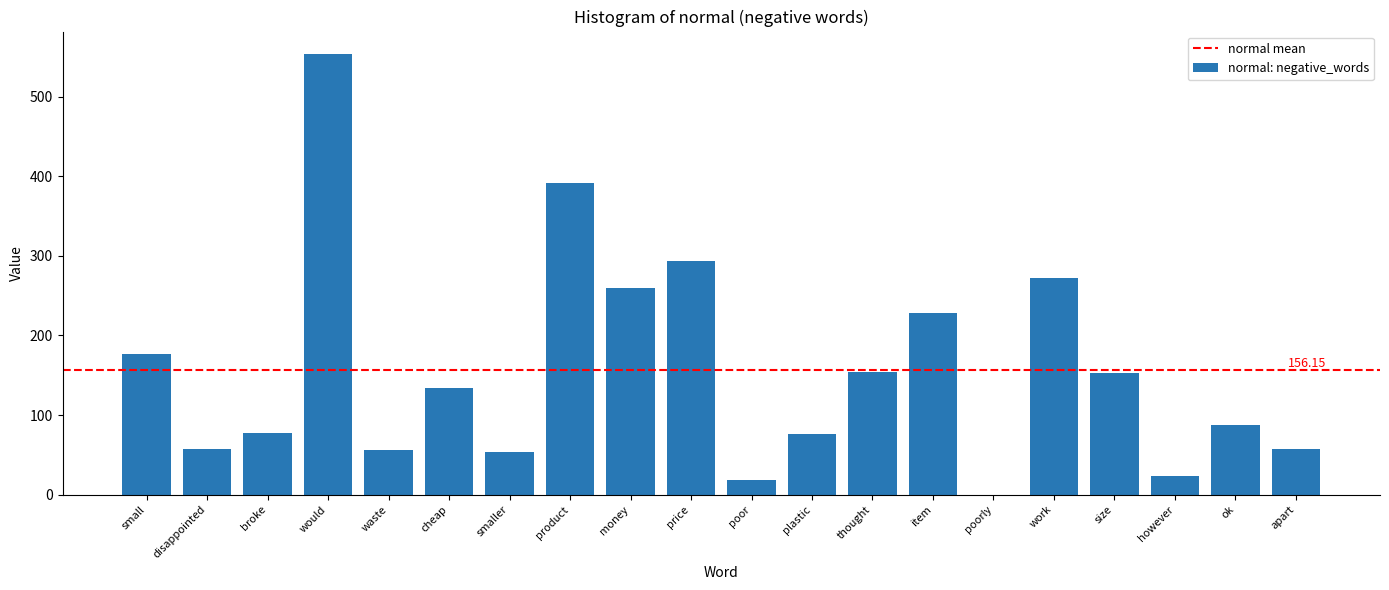

At which category does the chart reach its peak across all series?

would